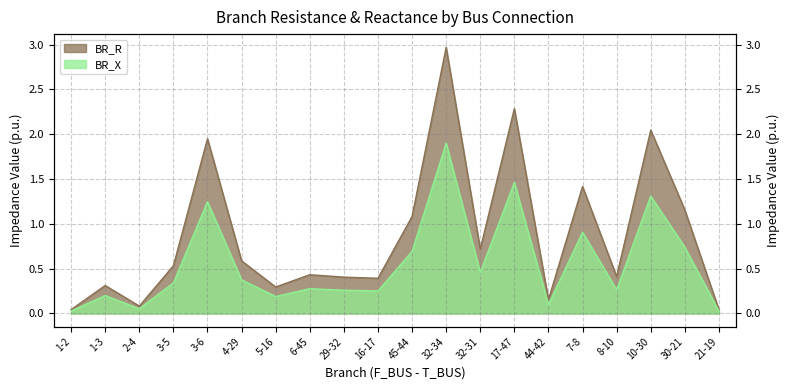

What is the sum of the BR_R values at 4-29 and 7-8?

2.0